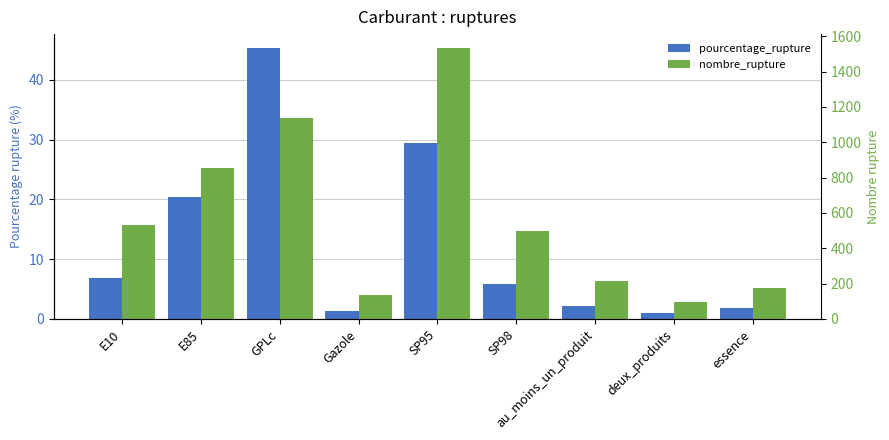

What is the average value of the pourcentage_rupture series?

12.7